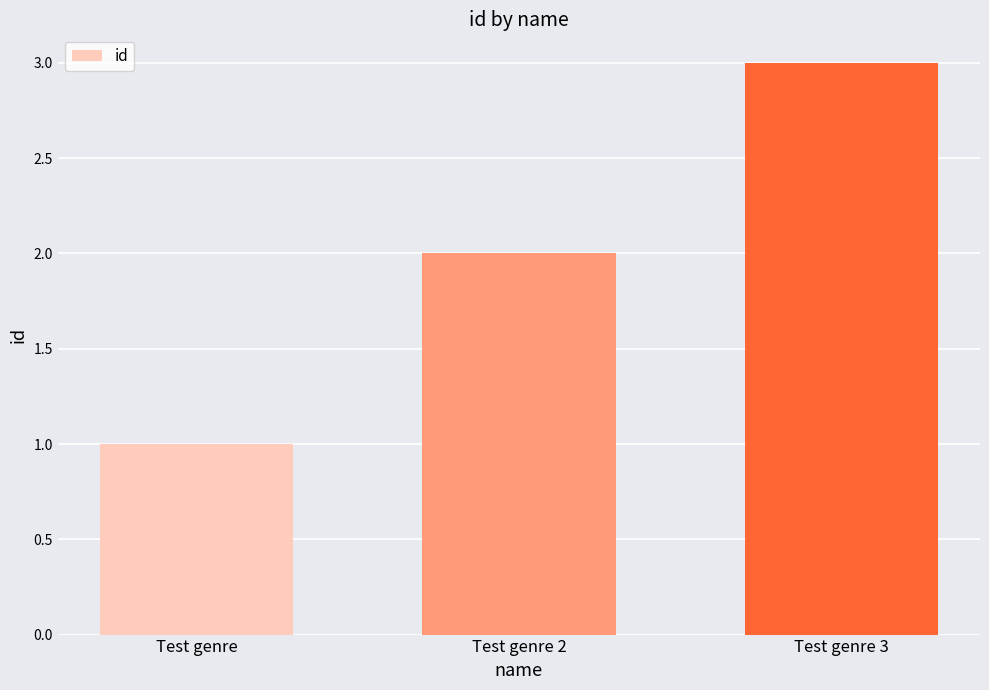

Does the chart contain stacked bars?

No